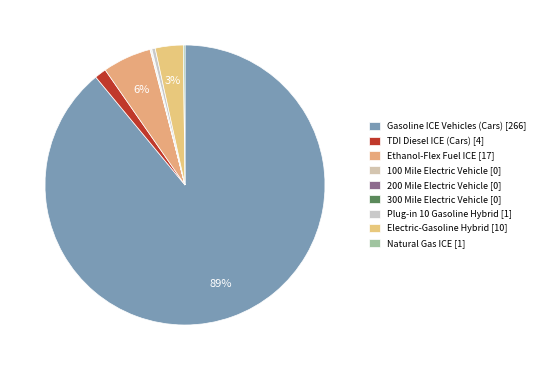

What is the total percentage of 100 Mile Electric Vehicle and Ethanol-Flex Fuel ICE?

5.7%